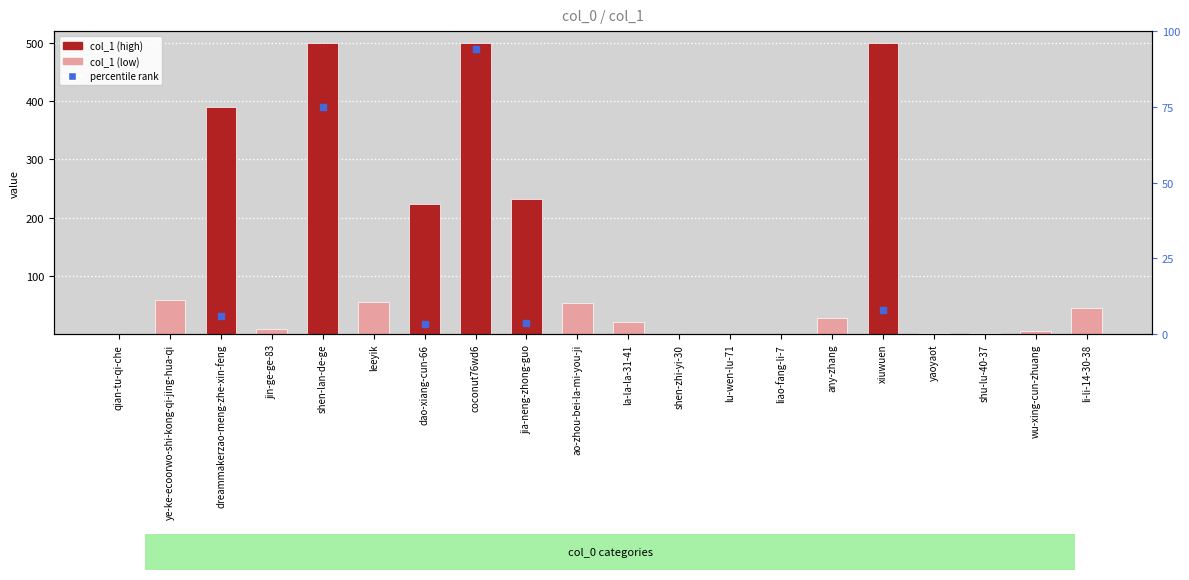

Between xiuwuen and shen-lan-de-ge, which is larger?

xiuwuen